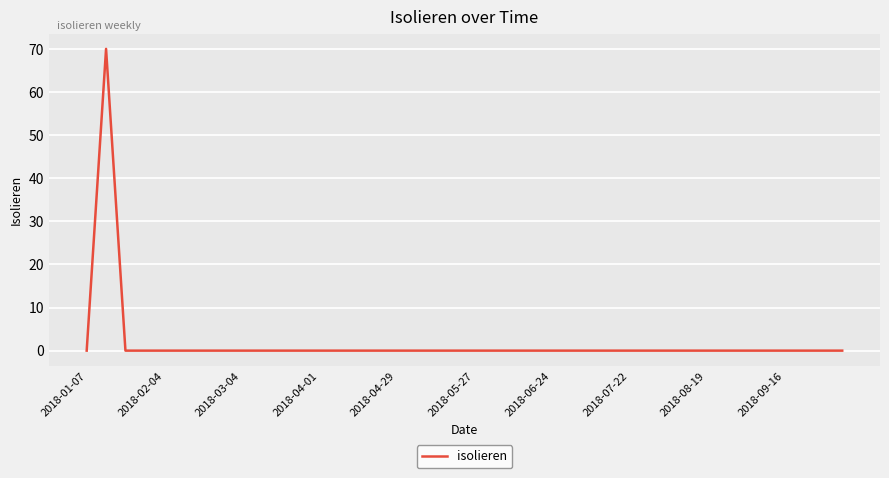

What is the difference between the maximum and minimum values?

70